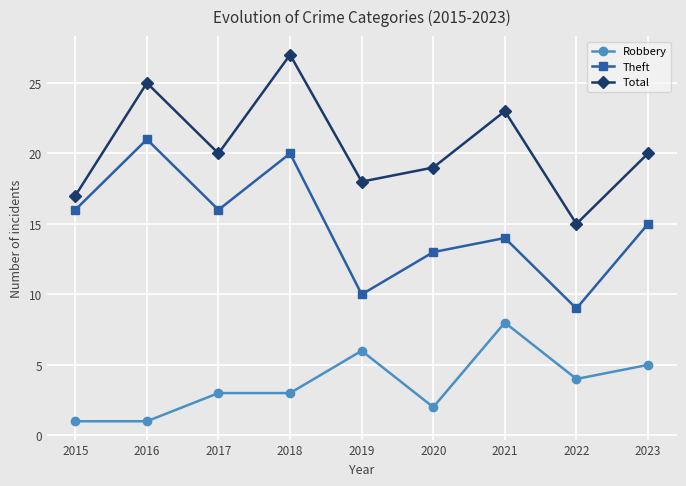

The value of Theft at 2016 is 30. True or false?

False